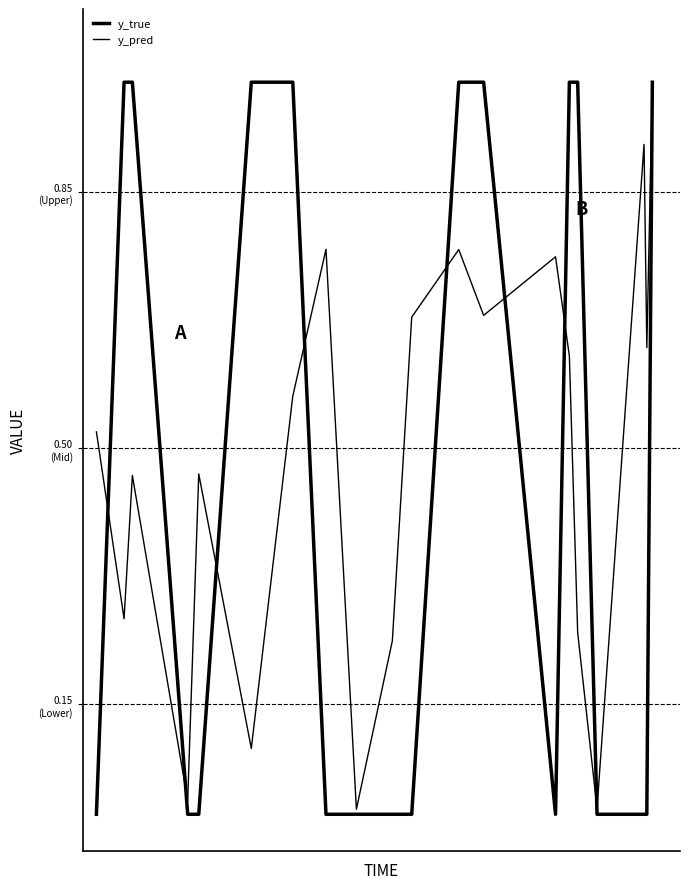

Does the chart have visible grid lines?

No